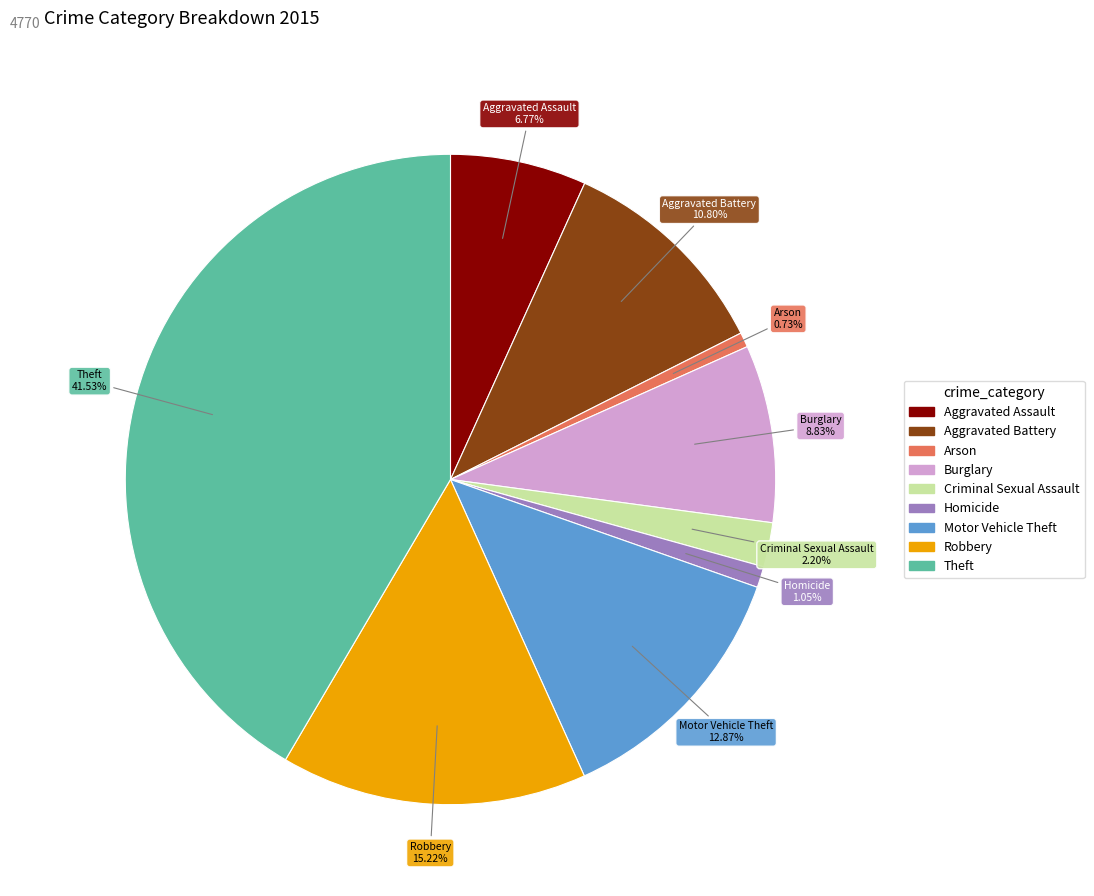

What is the largest slice in the pie chart?

Theft